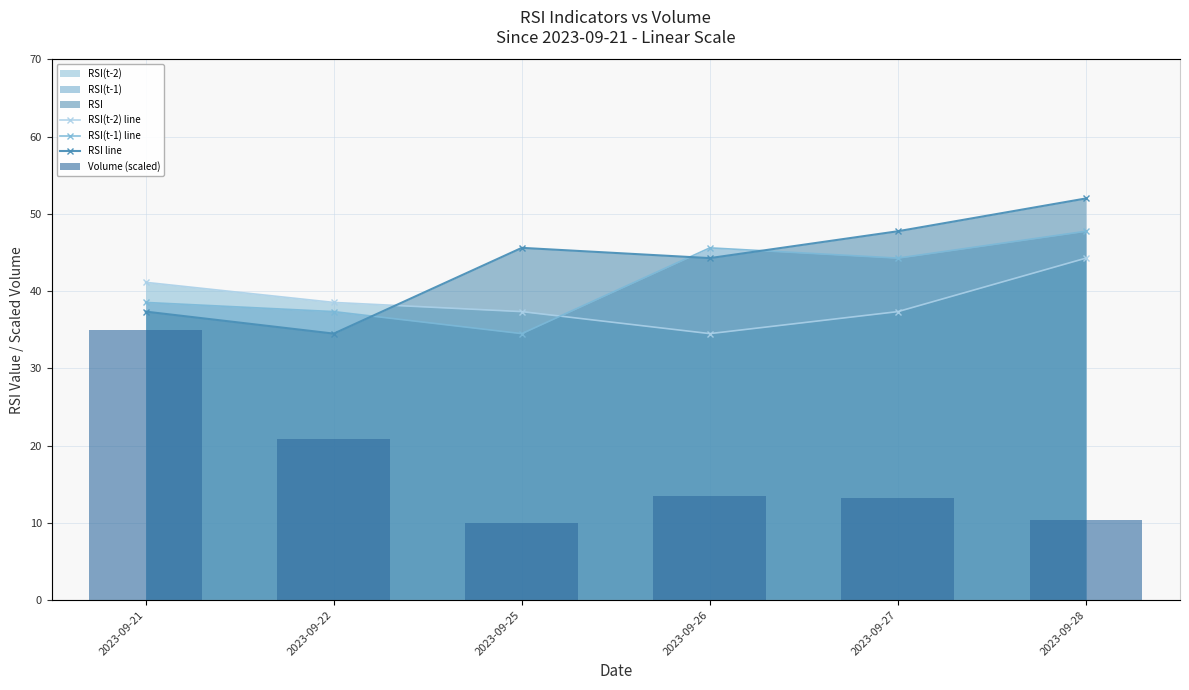

Count the number of categories in the chart.

6